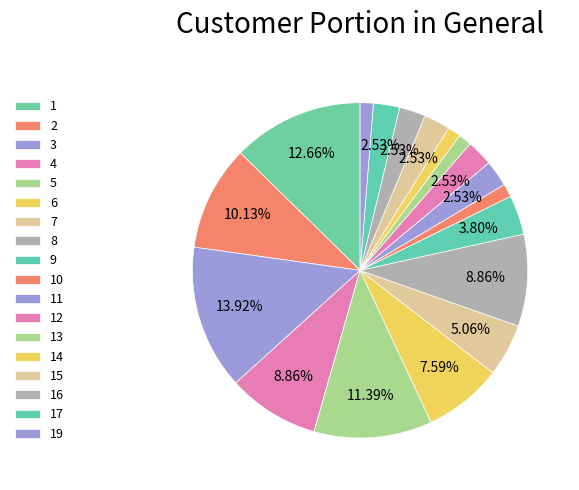

How many segments does this pie chart have?

18